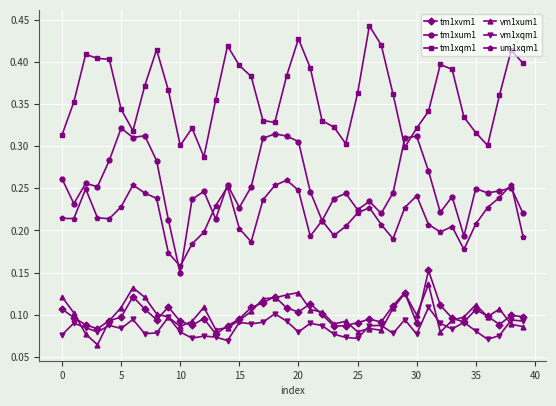

Is this an area chart (filled region under the line)?

No